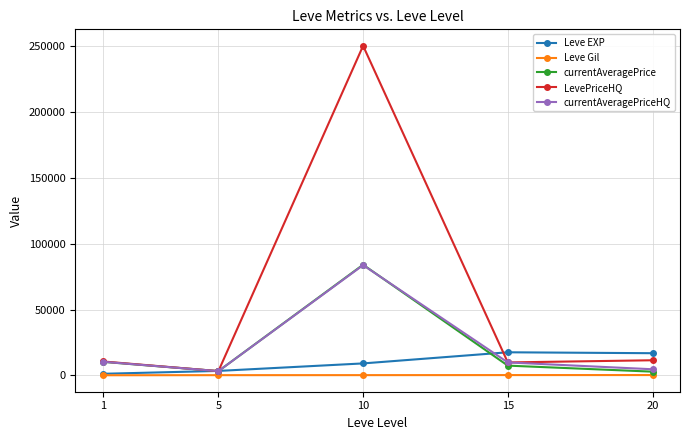

What is the value of the LevePriceHQ point at the 4th from the left?

9855.7